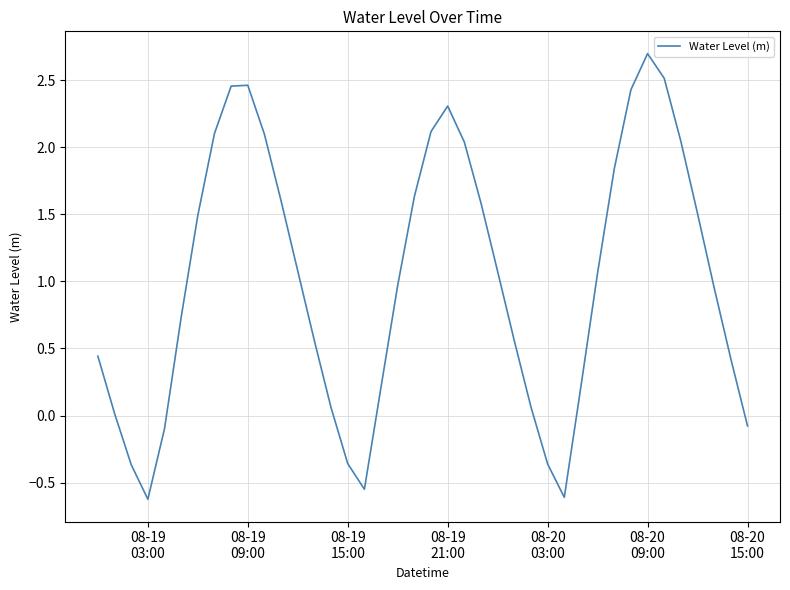

What is the greatest value displayed?

2.7